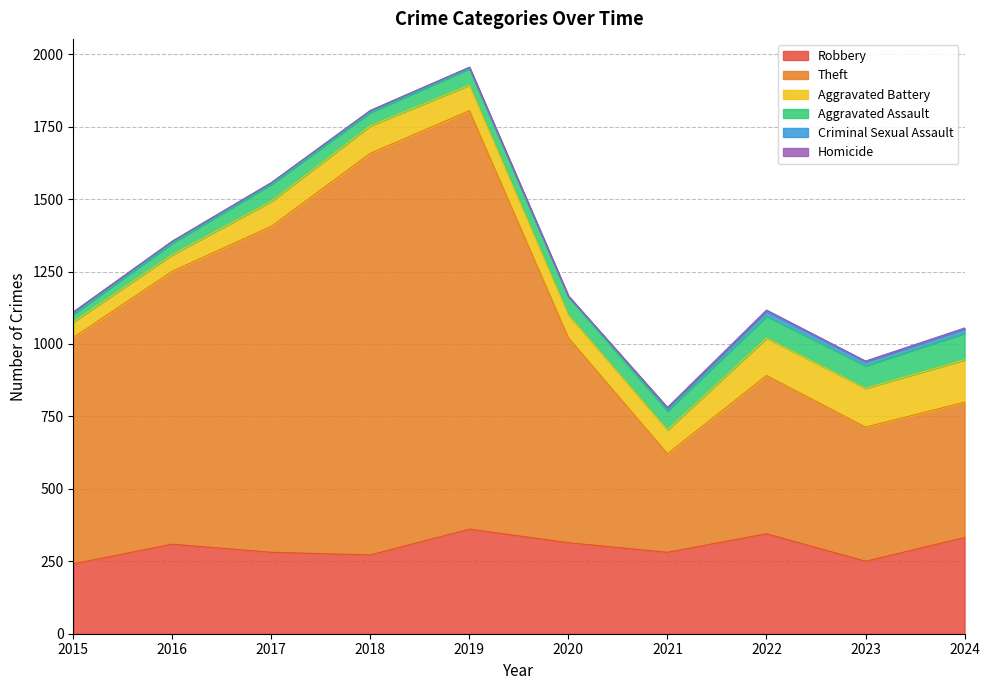

What is the total value across all series at 2019?

1955